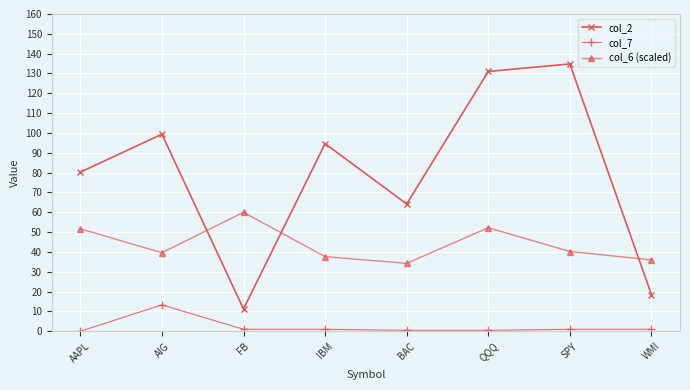

How many categories are shown in the chart?

8